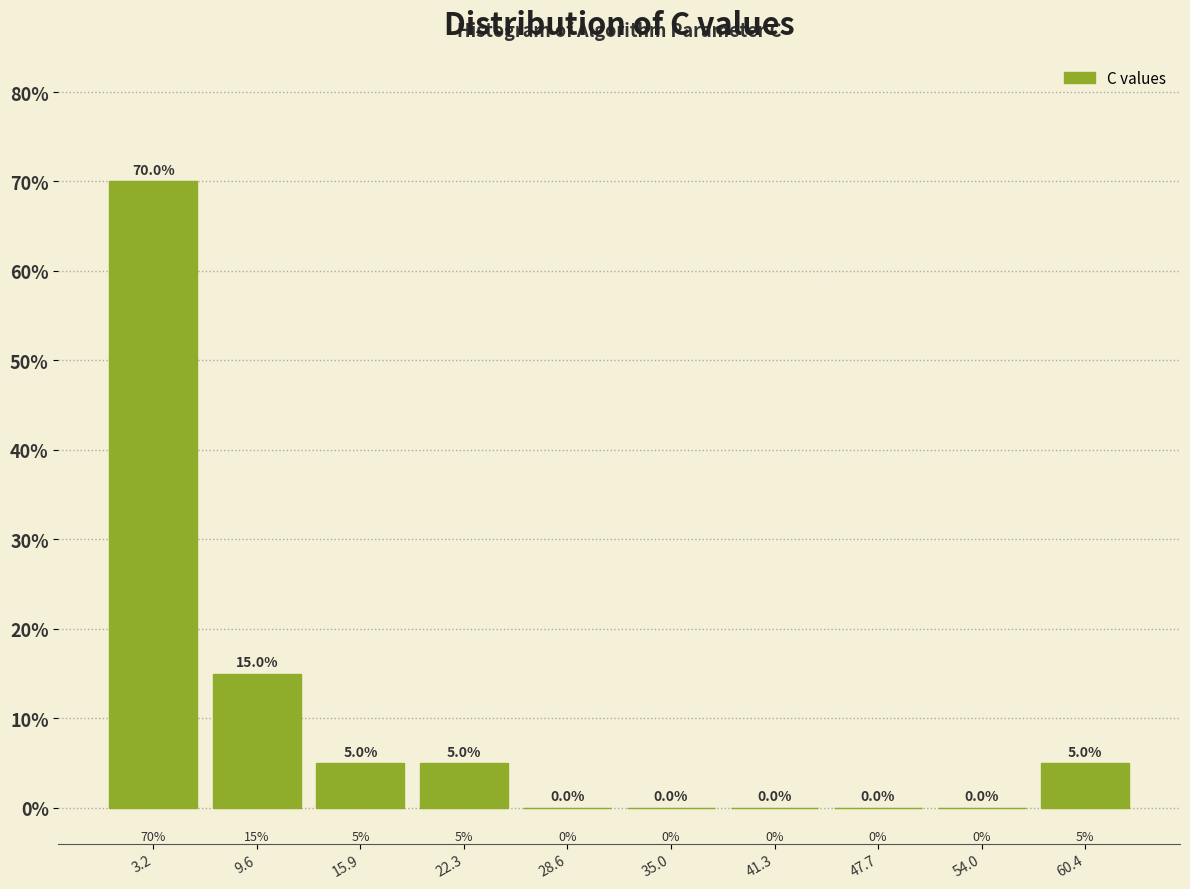

Reading left to right, transcribe this chart: for each bar, give the range it covers on the x-axis and its height. The bar edges are not printed on the chart, so give them approximately, as read against the axis.

0 to 6: 70.0
6 to 13: 15.0
13 to 19: 5.0
19 to 25: 5.0
25 to 32: 0.0
32 to 38: 0.0
38 to 45: 0.0
45 to 51: 0.0
51 to 57: 0.0
57 to 64: 5.0